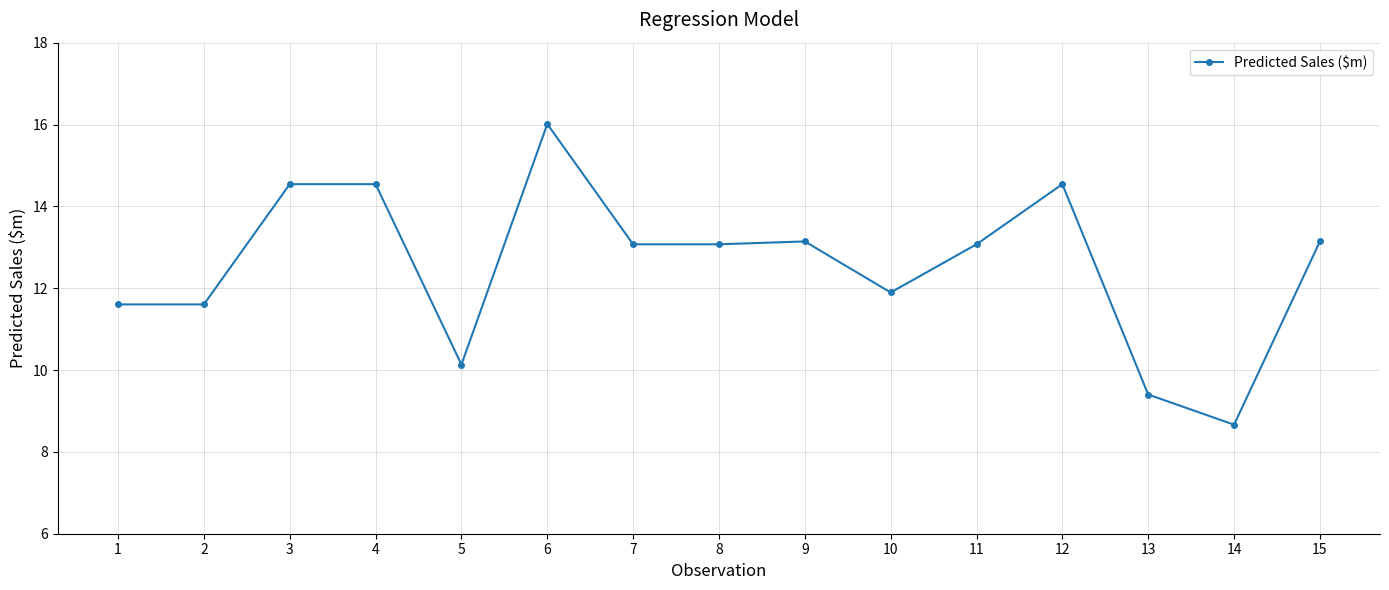

True or false: the data shows 11.6 at 1.

True